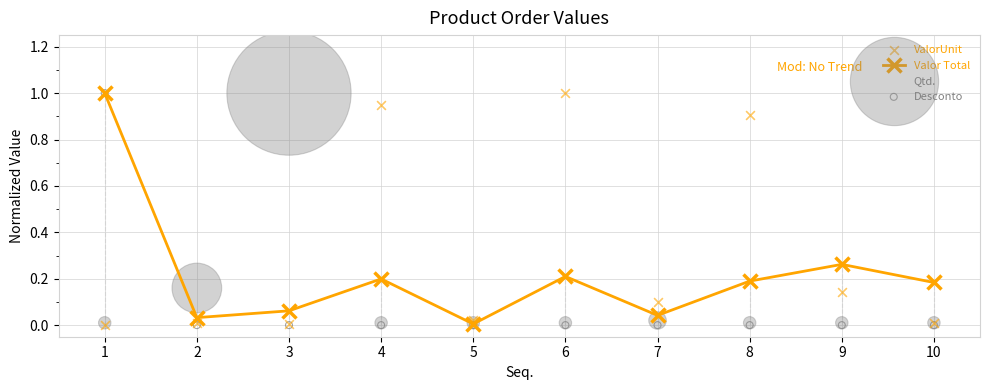

Which series contains the highest Y value?

Valor Total